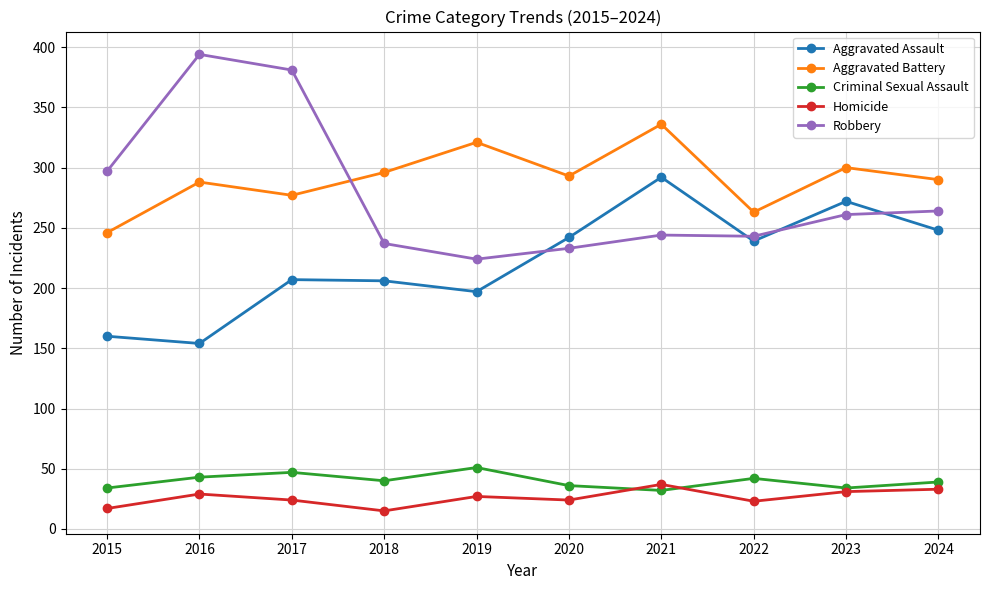

What is the value of the Aggravated Assault point at the 6th from the left?

242